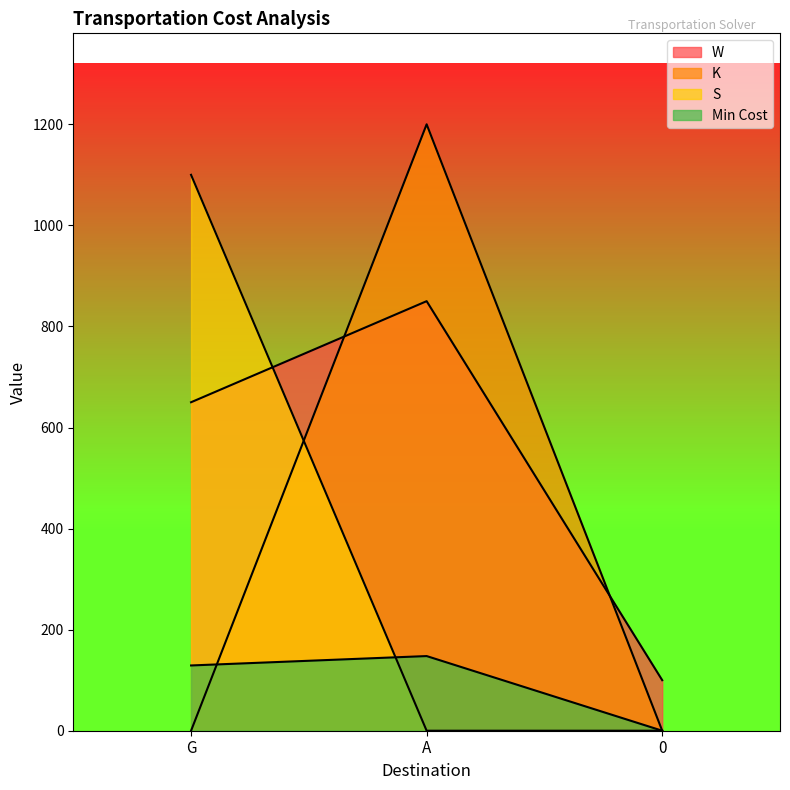

What is the total value across all series at 0?

100.0